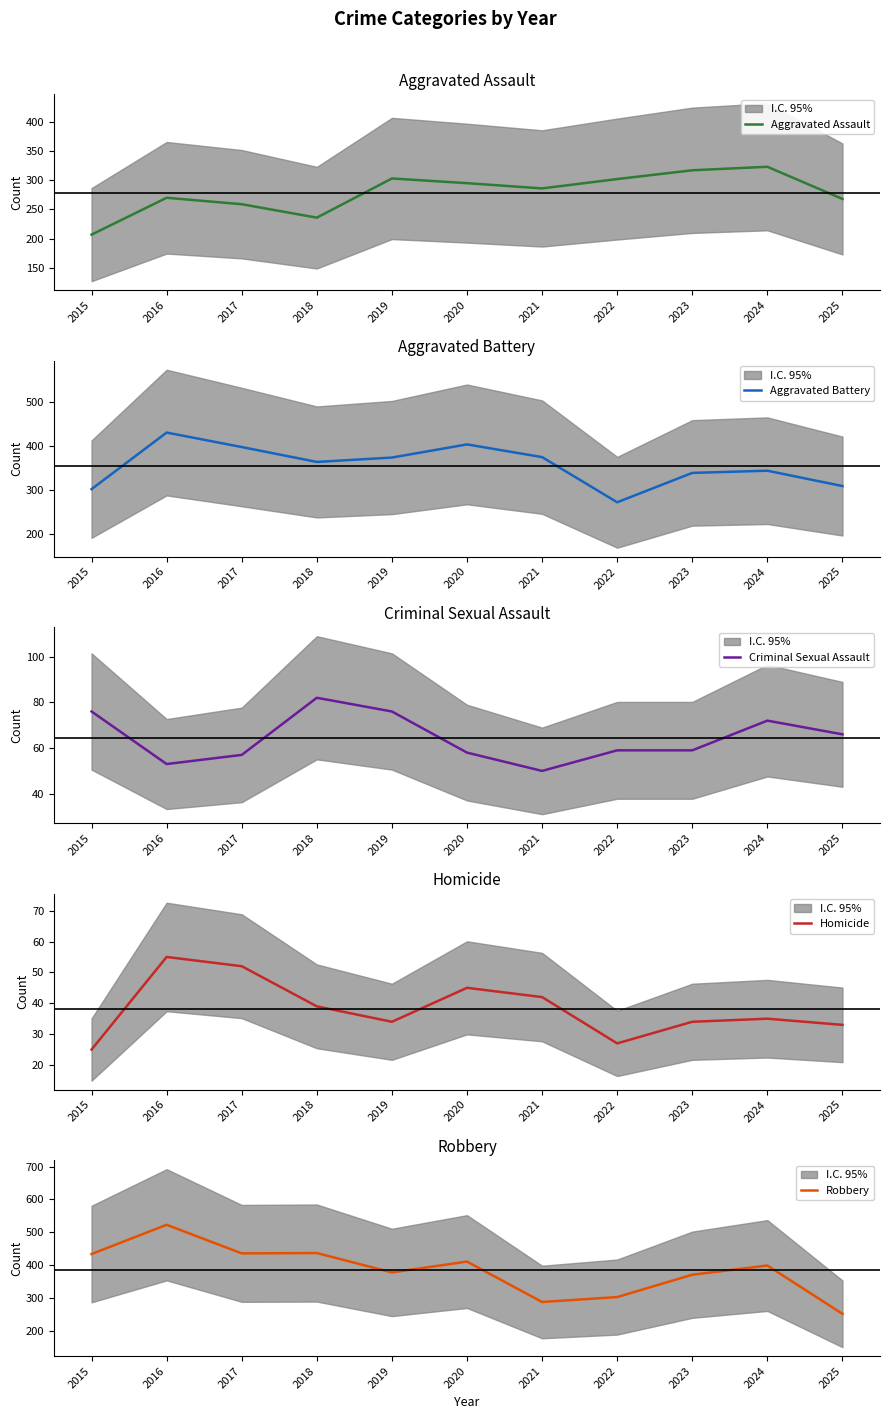

What is the smallest value displayed?

25